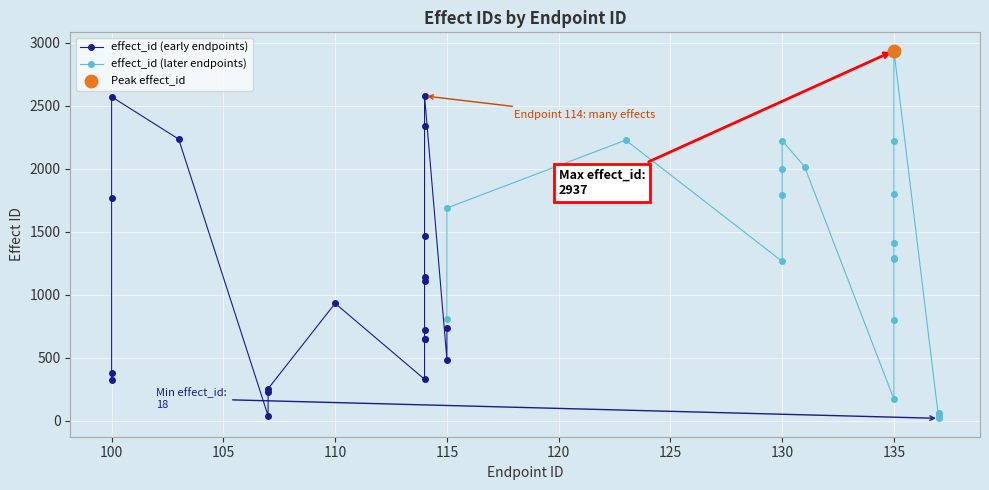

Which series has the largest total across all categories?

effect_id (later endpoints)